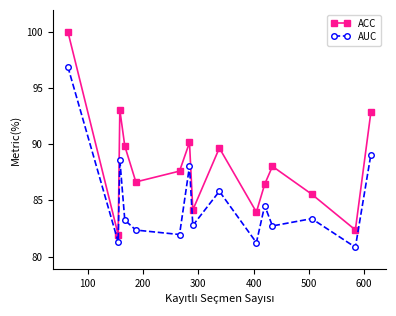

True or false: ACC and AUC intersect in this chart.

False